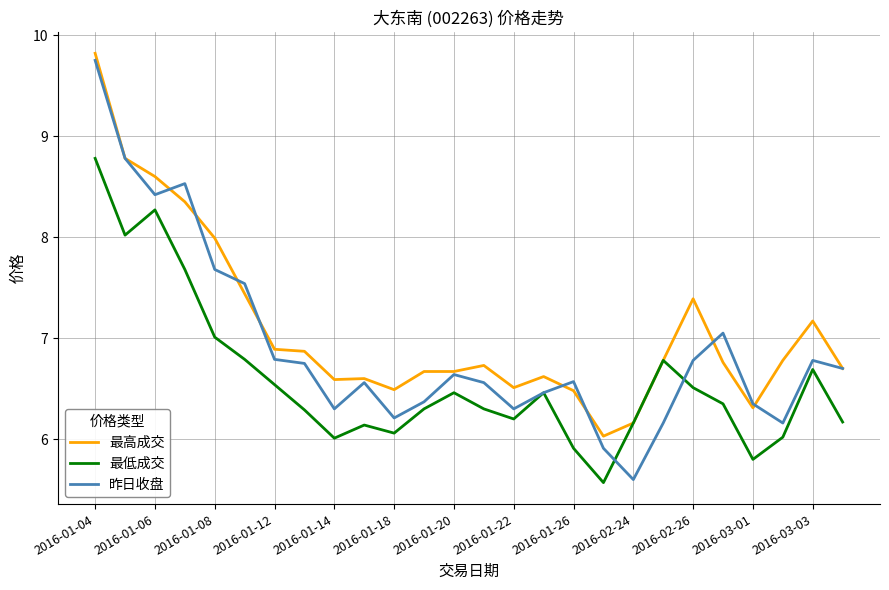

What is the average value of the 最高成交 series?

7.1